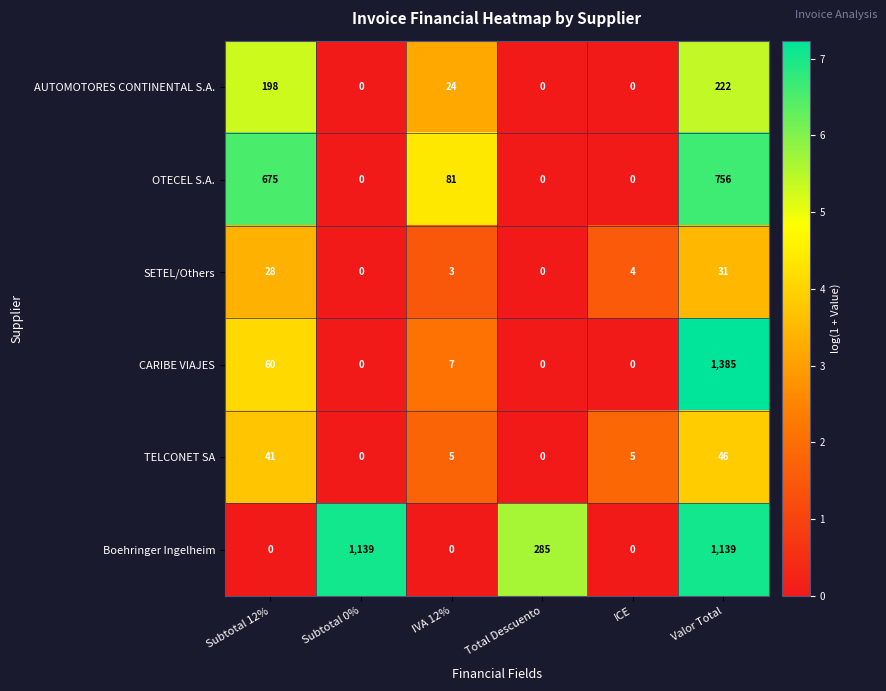

Count the number of categories in the chart.

6